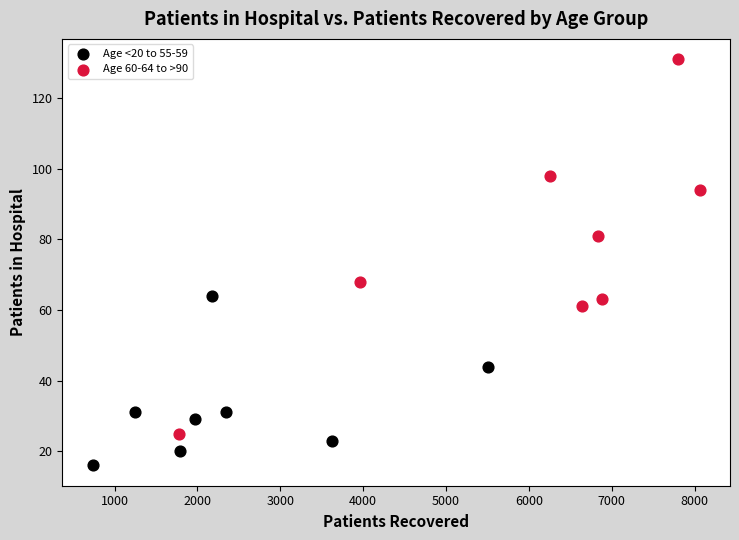

Which series has the widest spread of Y values?

Age 60-64 to >90